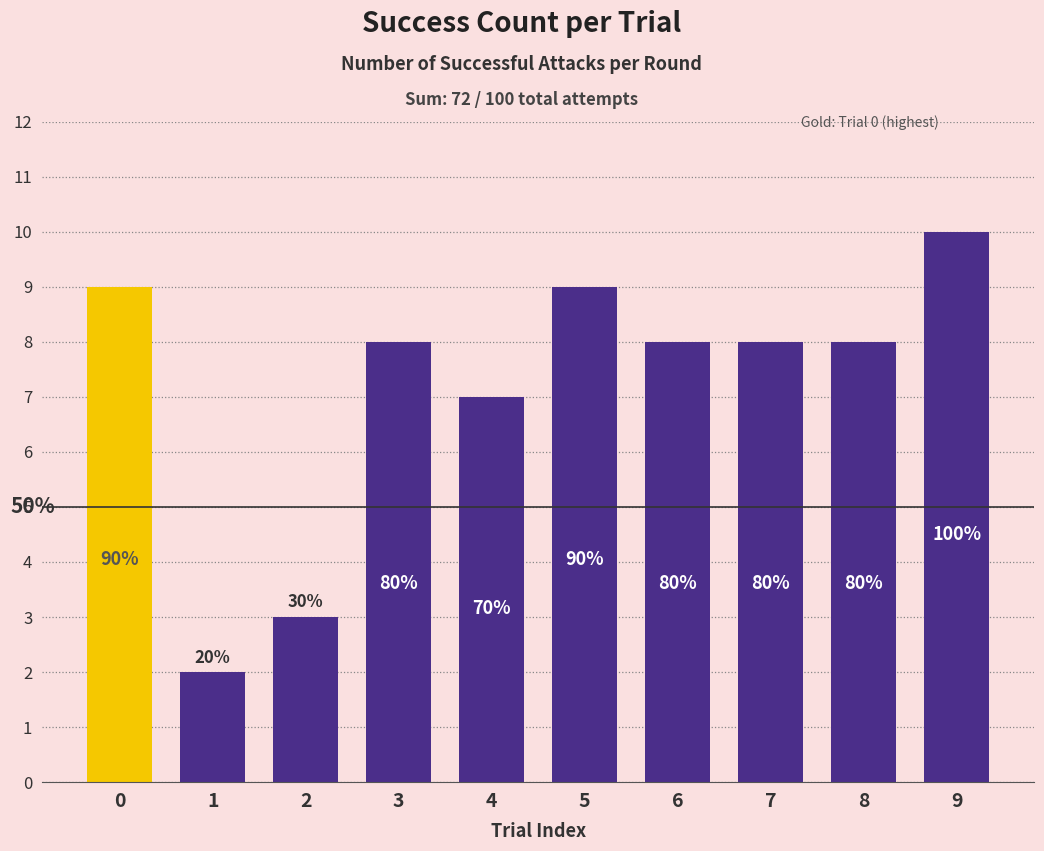

What is the change in value from 1 to 8?

+6